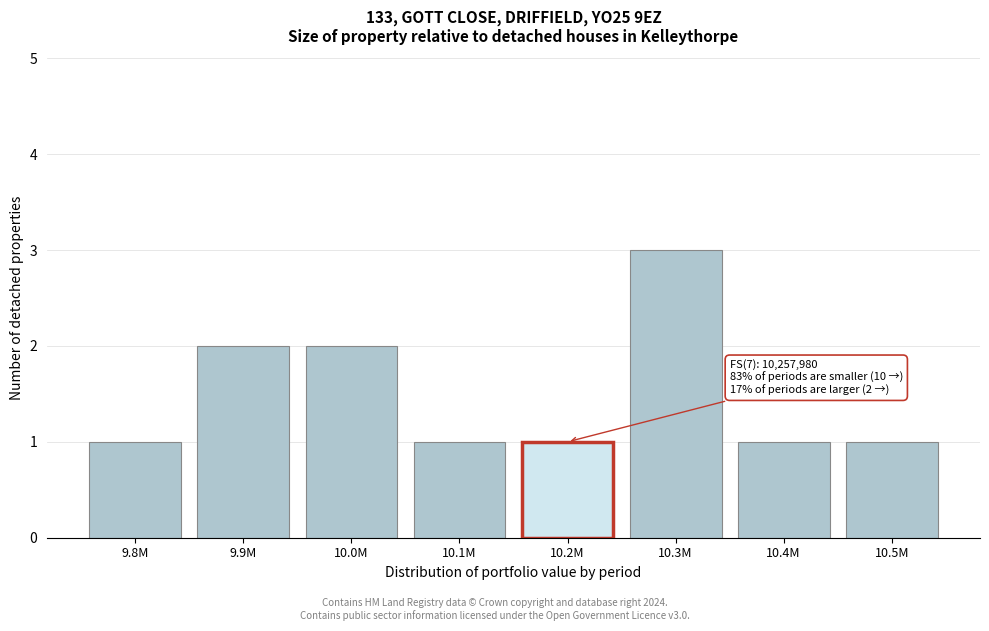

Reading left to right, transcribe all the data shown in this chart.

9.8M=1	9.9M=2	10.0M=2	10.1M=1	10.2M=1	10.3M=3	10.4M=1	10.5M=1